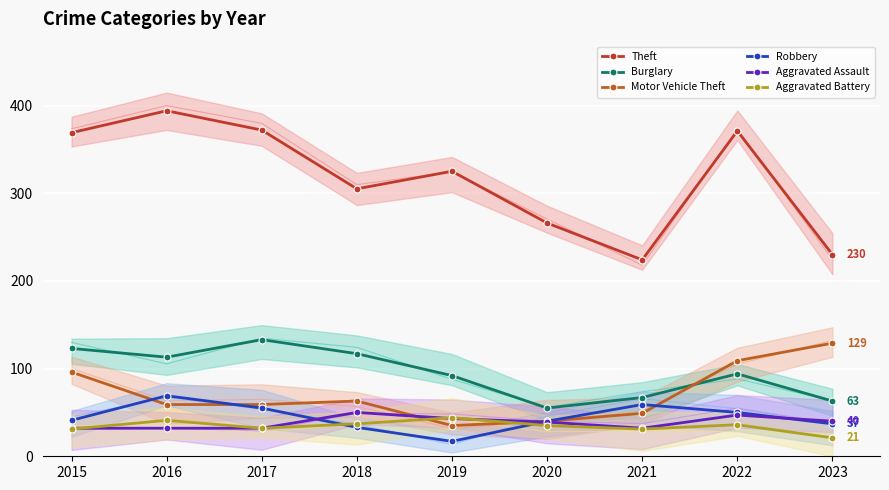

Where is the first local maximum for Theft?

2016